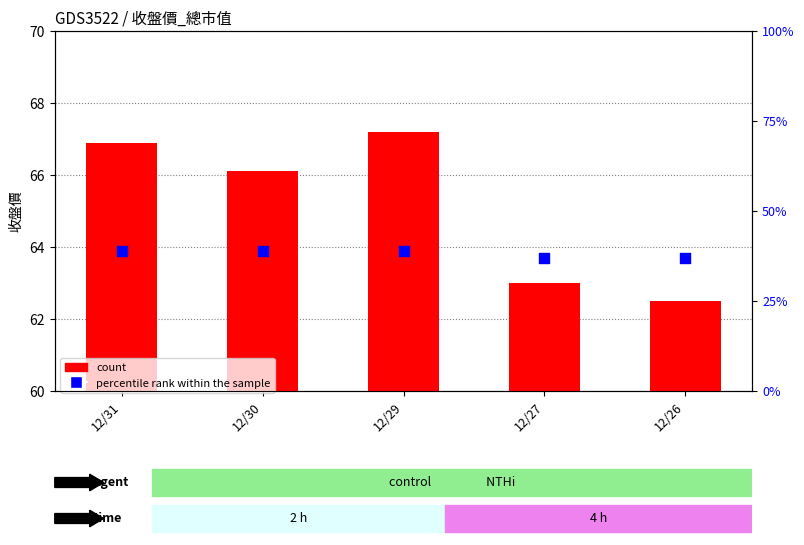

Which series has the largest total across all categories?

count